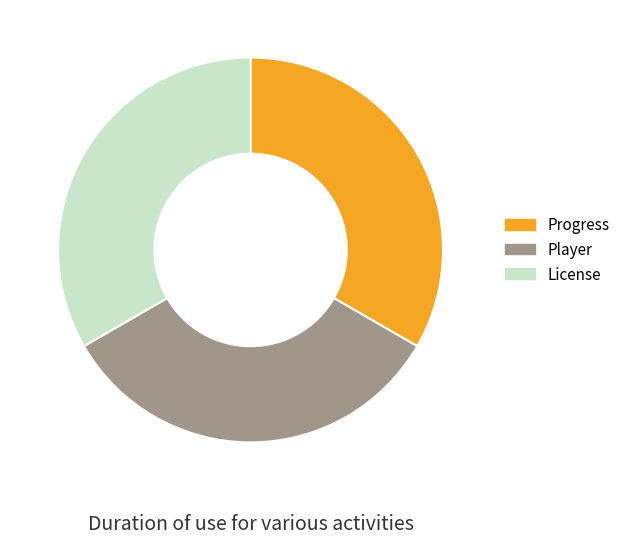

Is there a majority slice in this chart?

No